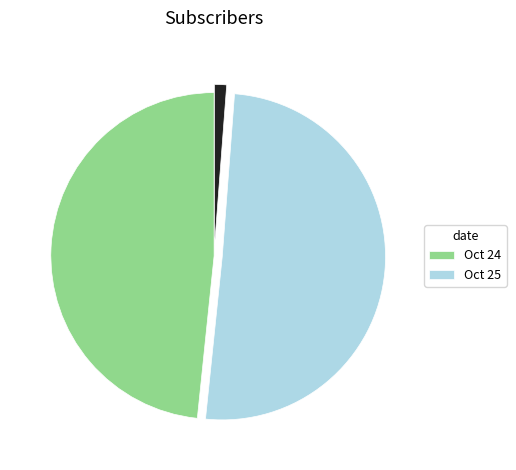

How many segments does this pie chart have?

3